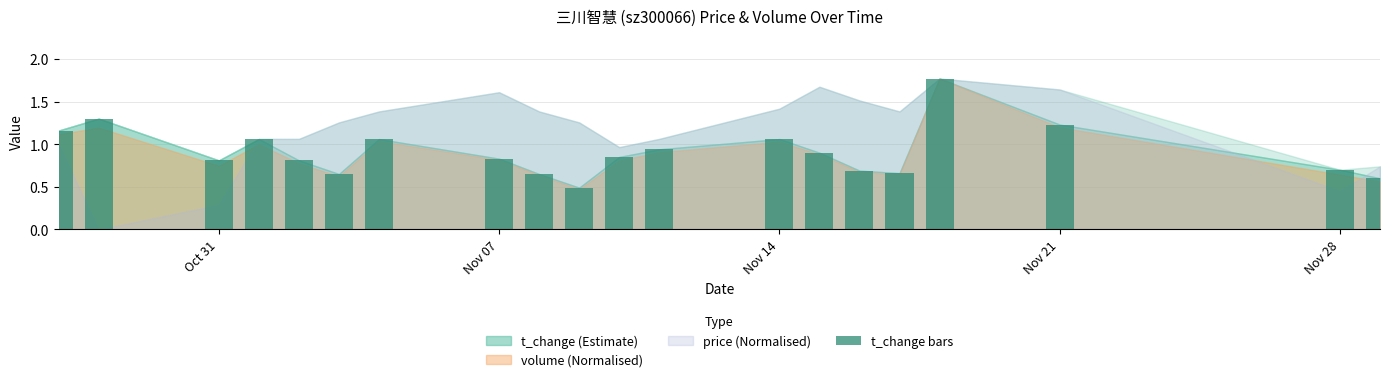

What is the sum of all values?

18.2